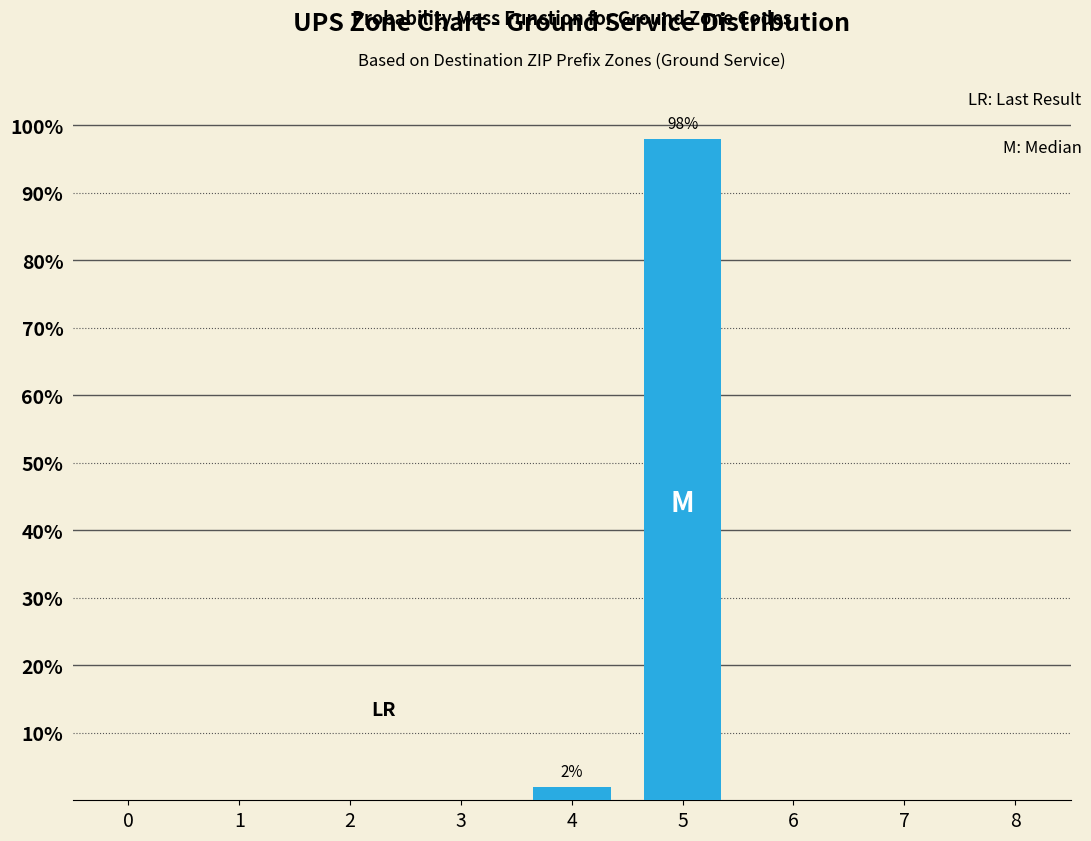

Reading left to right, what are all the values shown in this chart?

2=0	3=0	4=2	5=98	6=0	7=0	8=0